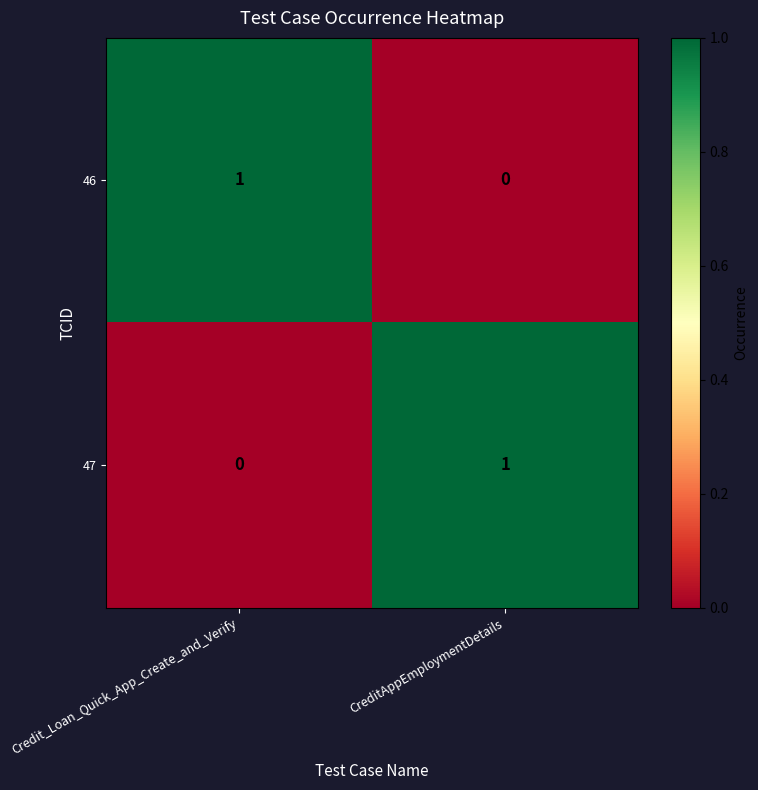

The value of 46 at Credit_Loan_Quick_App_Create_and_Verify is 1. True or false?

True